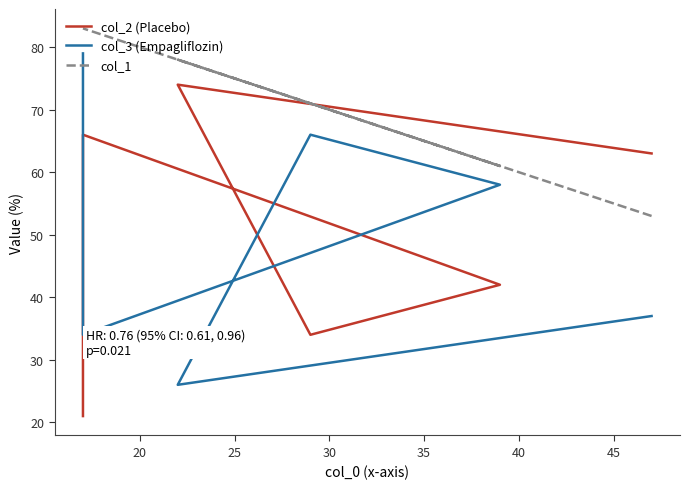

Does the chart have visible grid lines?

No